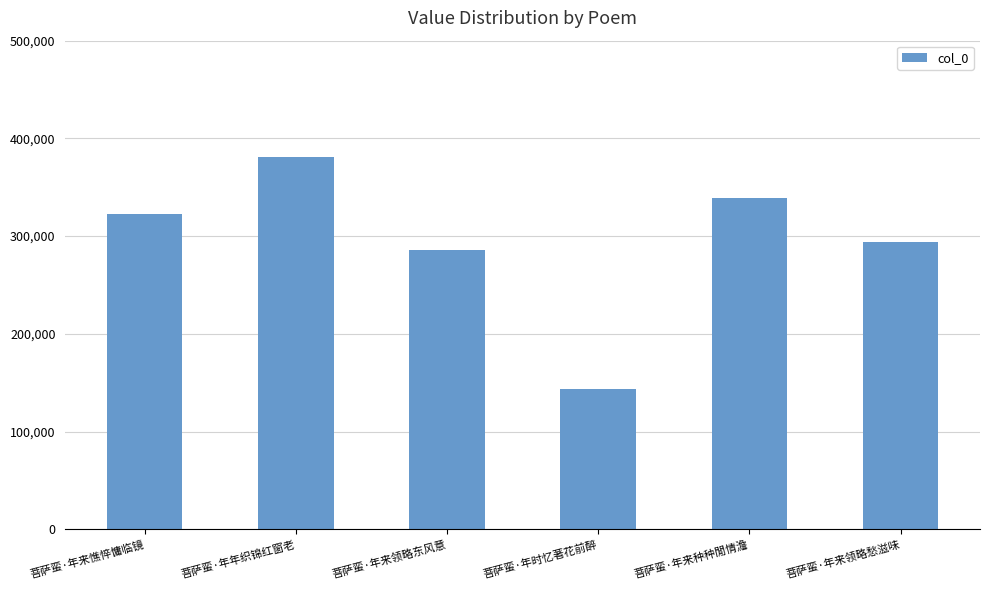

How many series are shown in this chart?

1